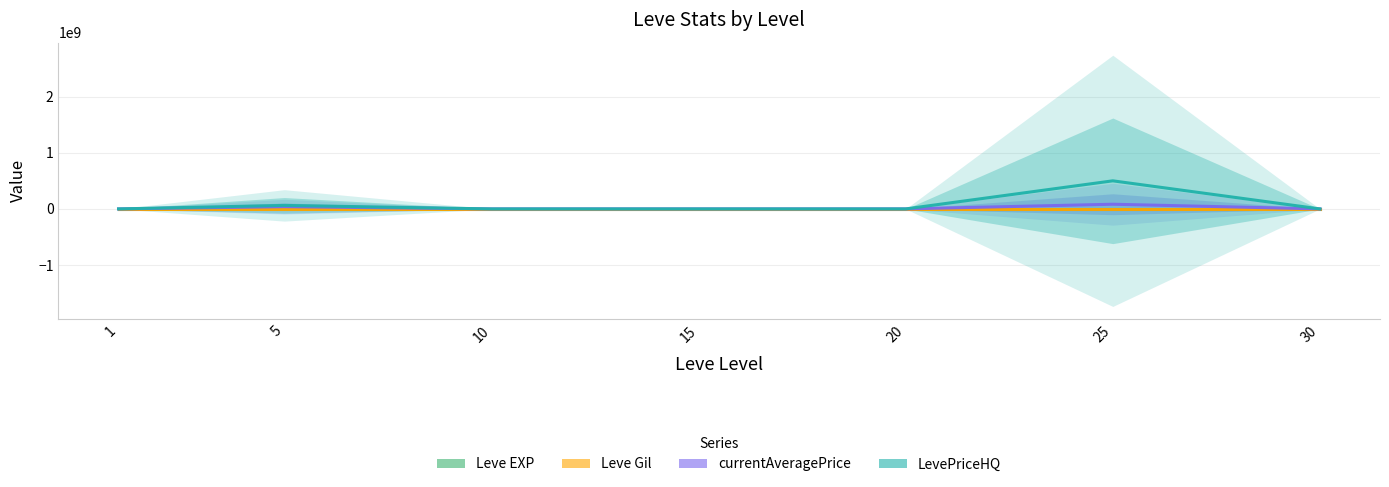

Which series has the largest total across all categories?

LevePriceHQ